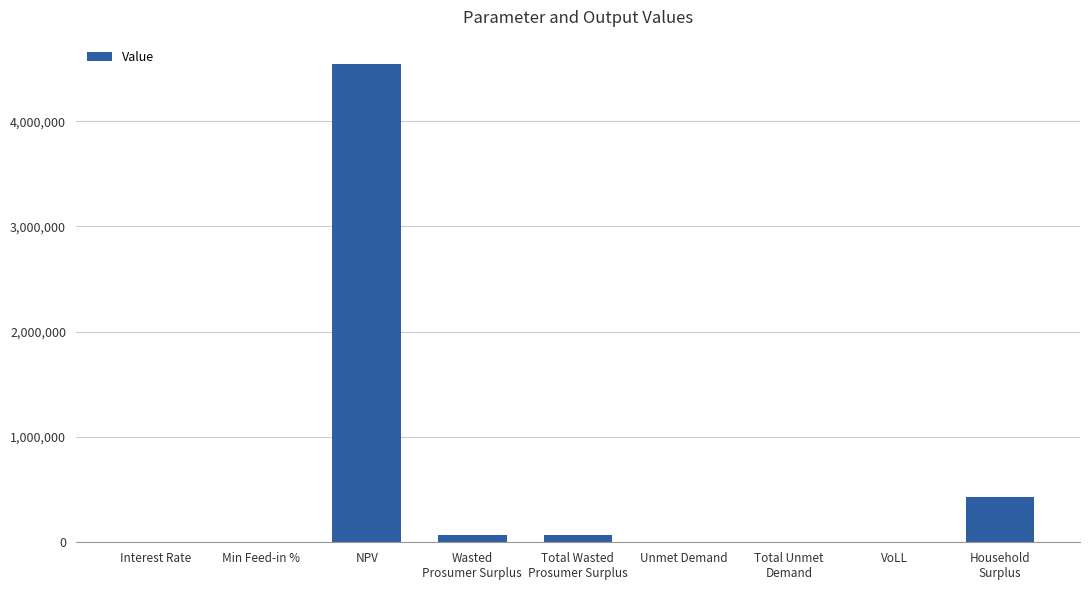

How many data points are above 2078?

6